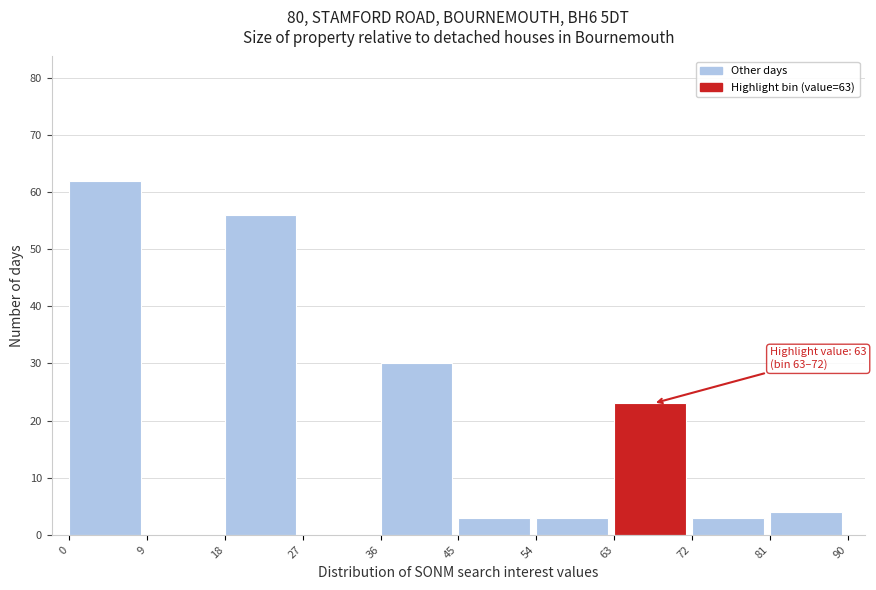

Which range on the x-axis has the tallest bar?

0 to 9